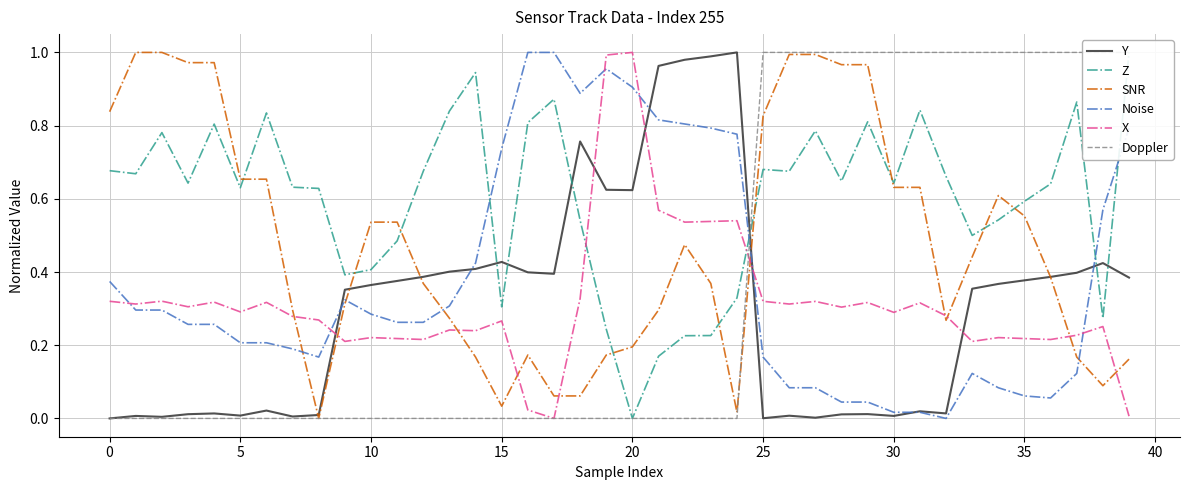

After their last crossing, which series has the higher values: X or Y?

Y